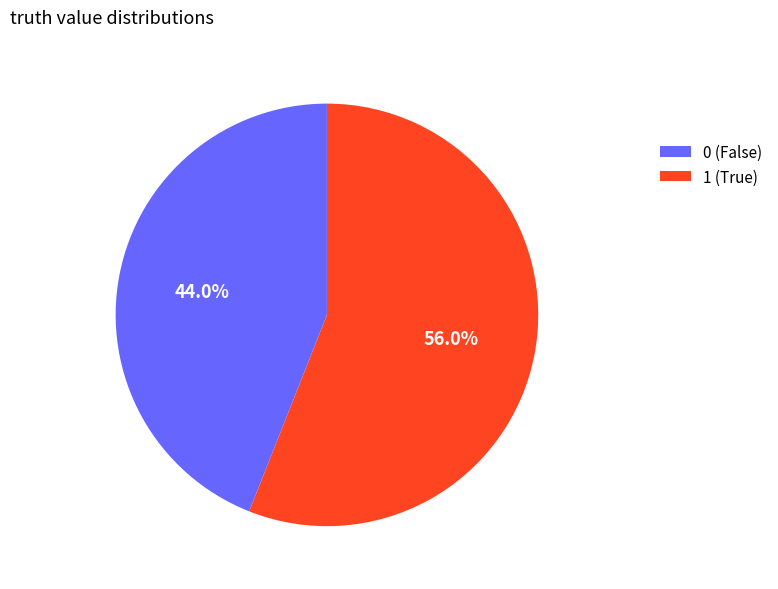

Which has a higher value, 0 (False) or 1 (True)?

1 (True)